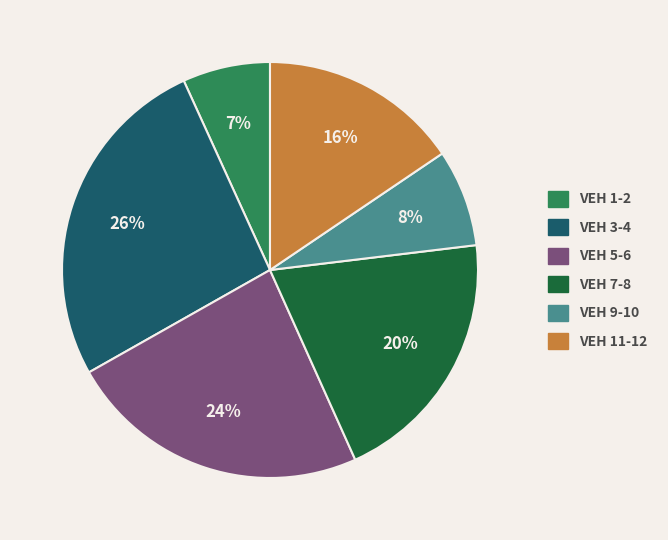

To the nearest percent, what is the average slice percentage?

17%